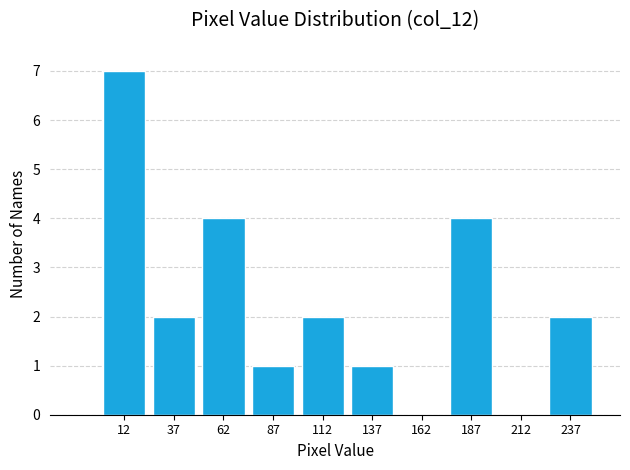

Reading left to right, transcribe this chart: for each bar, give the range it covers on the x-axis and its height. The values are not printed on the chart, so give them approximately, as read against the axis.

0 to 25: 7
25 to 50: 2
50 to 75: 4
75 to 100: 1
100 to 125: 2
125 to 150: 1
150 to 175: 0
175 to 200: 4
200 to 225: 0
225 to 250: 2